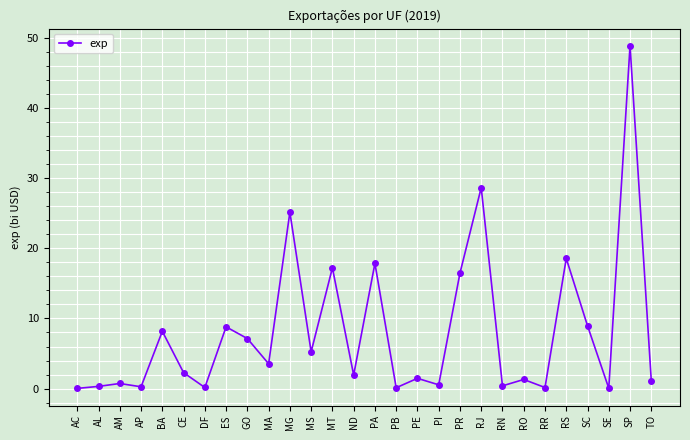

True or false: there are more than 1 points higher than both neighbors.

True